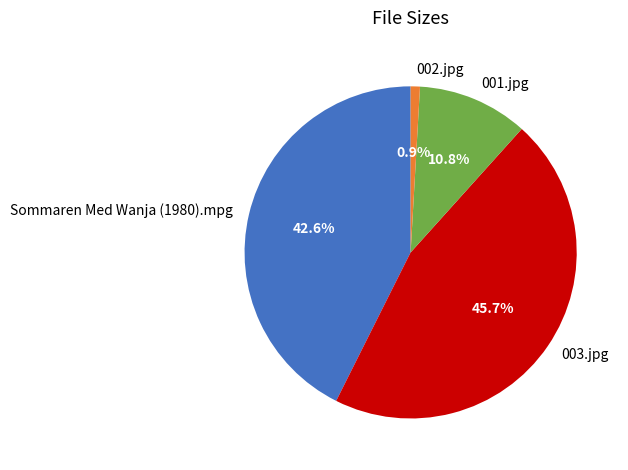

The 003.jpg slice represents 32% of the pie. True or false?

False